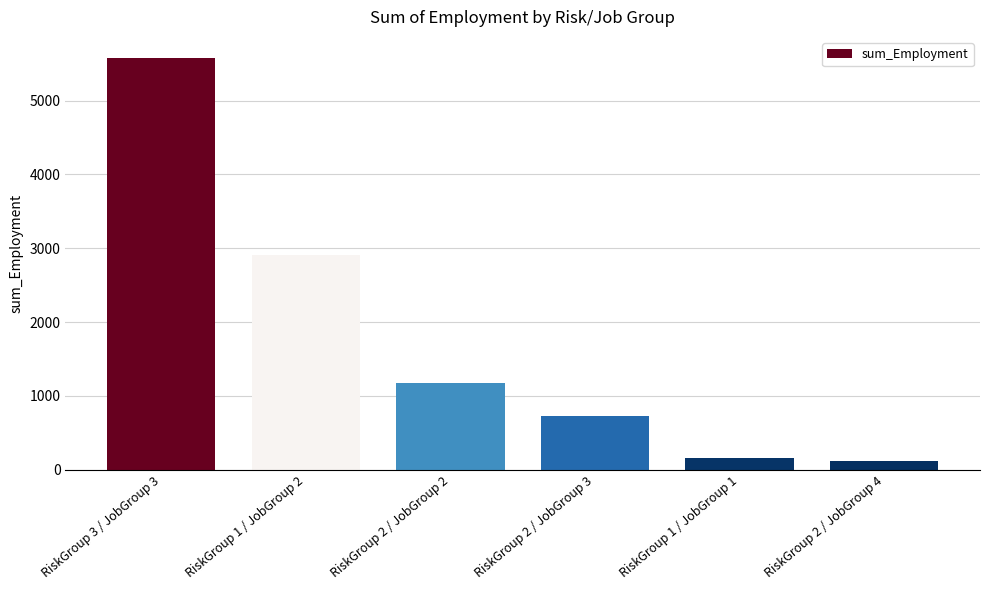

What value does the data have at RiskGroup 2 / JobGroup 4?

115.2